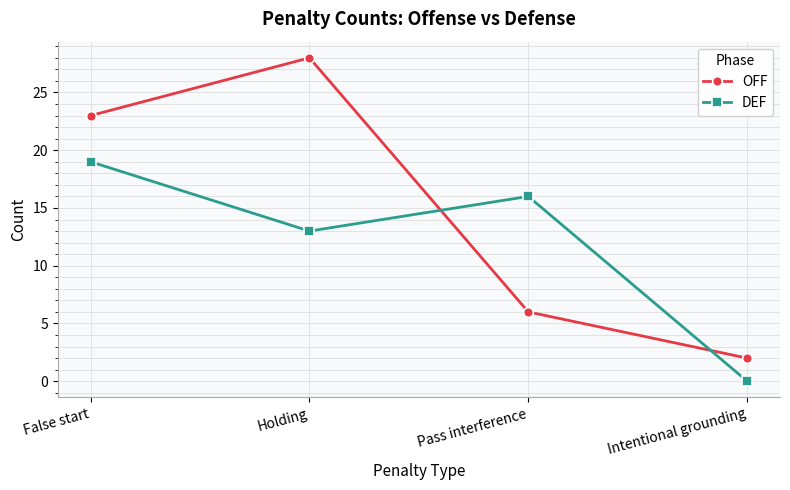

At which label is OFF closest to 15?

False start